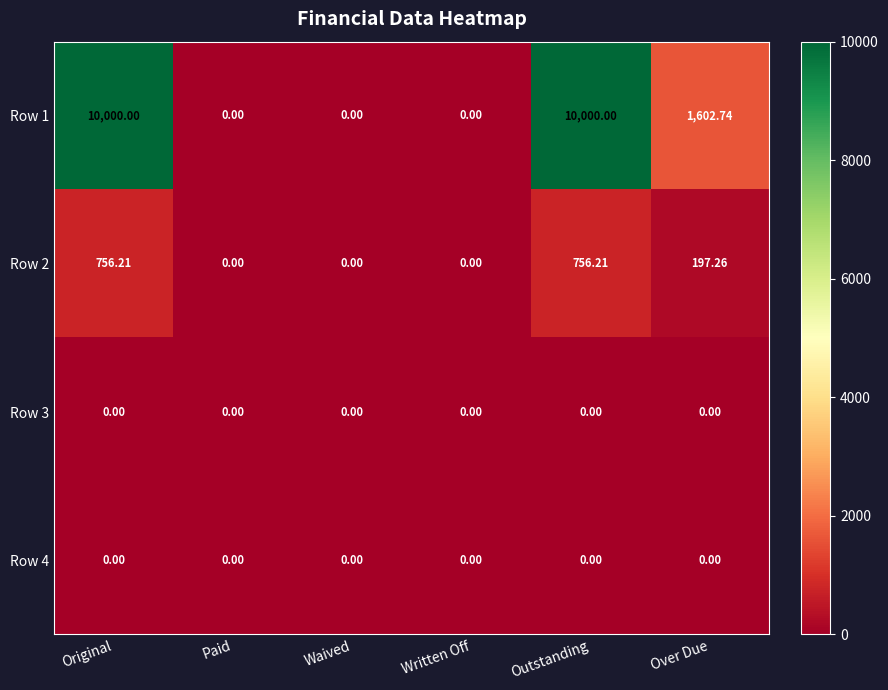

Where does the Row 2 series first go above 197?

Original